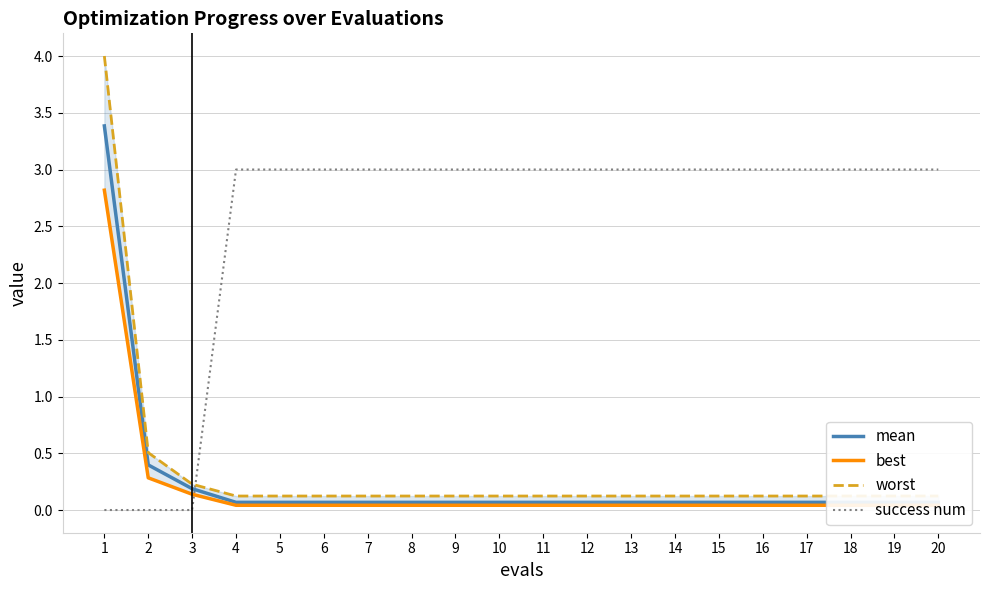

What is the difference between the best values at 14 and 2?

0.2